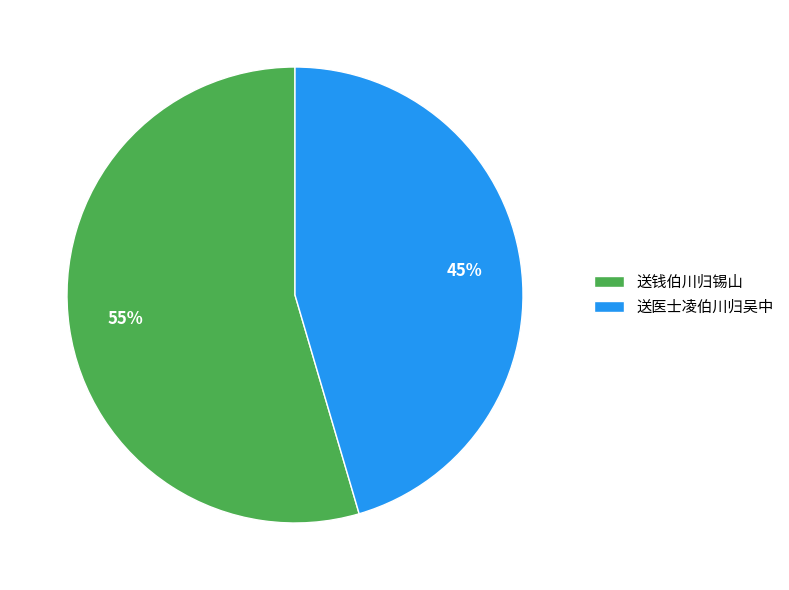

Is it true that 送医士凌伯川归吴中 is 45% of the pie?

True